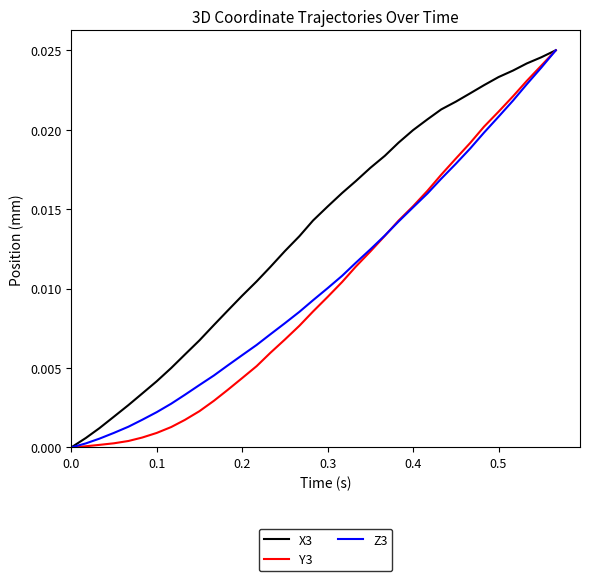

Which series has the largest total across all categories?

X3